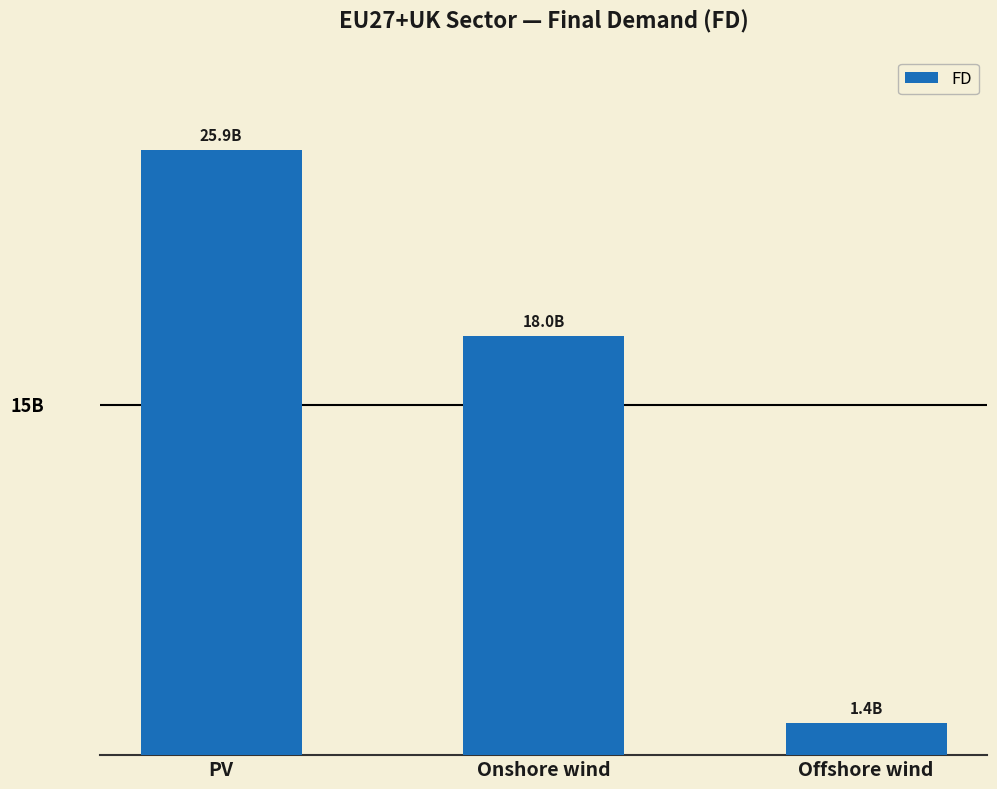

What is the ratio of the value at PV to the value at Offshore wind?

18.8